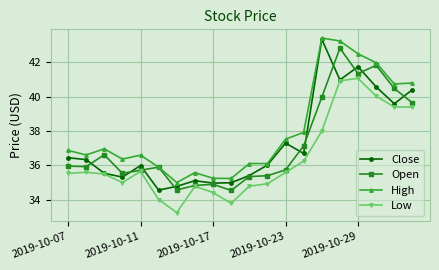

What is the value of the Low point at the 5th from the left?

35.6